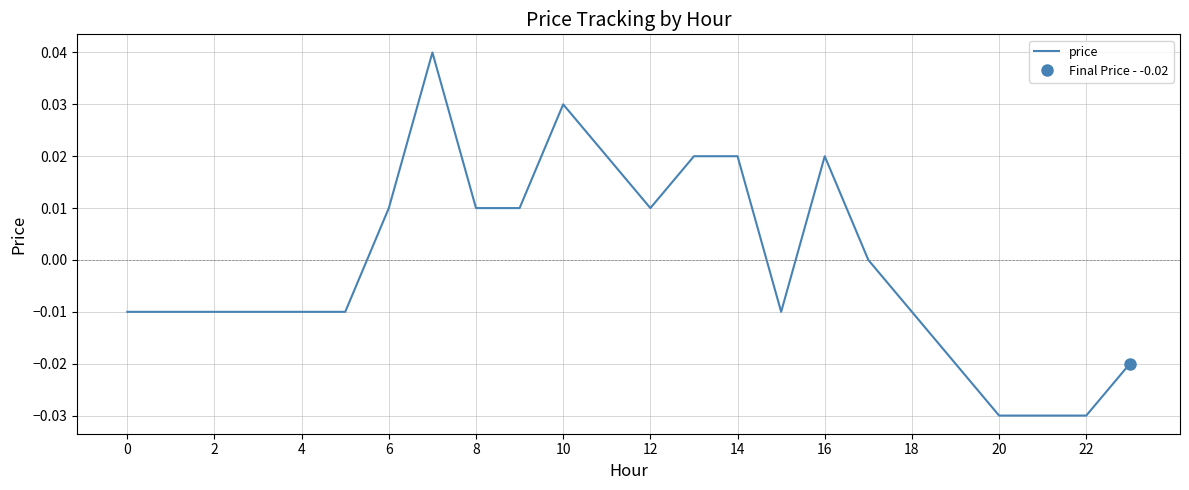

The value at 8 is 0.0. True or false?

True